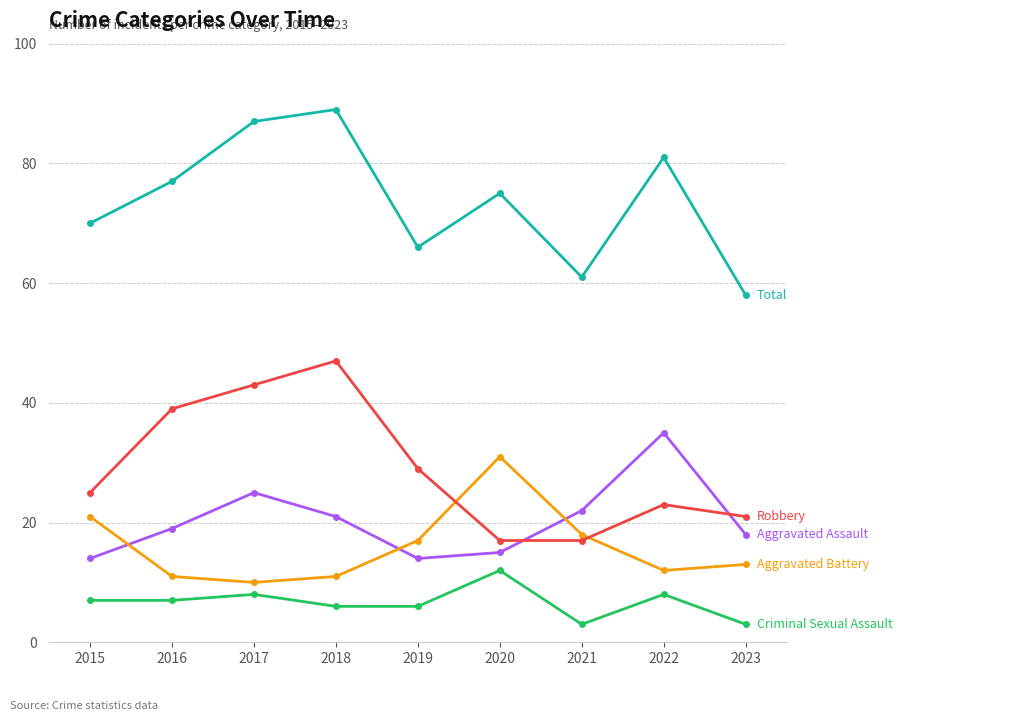

What is the total value across all series at 2017?

173